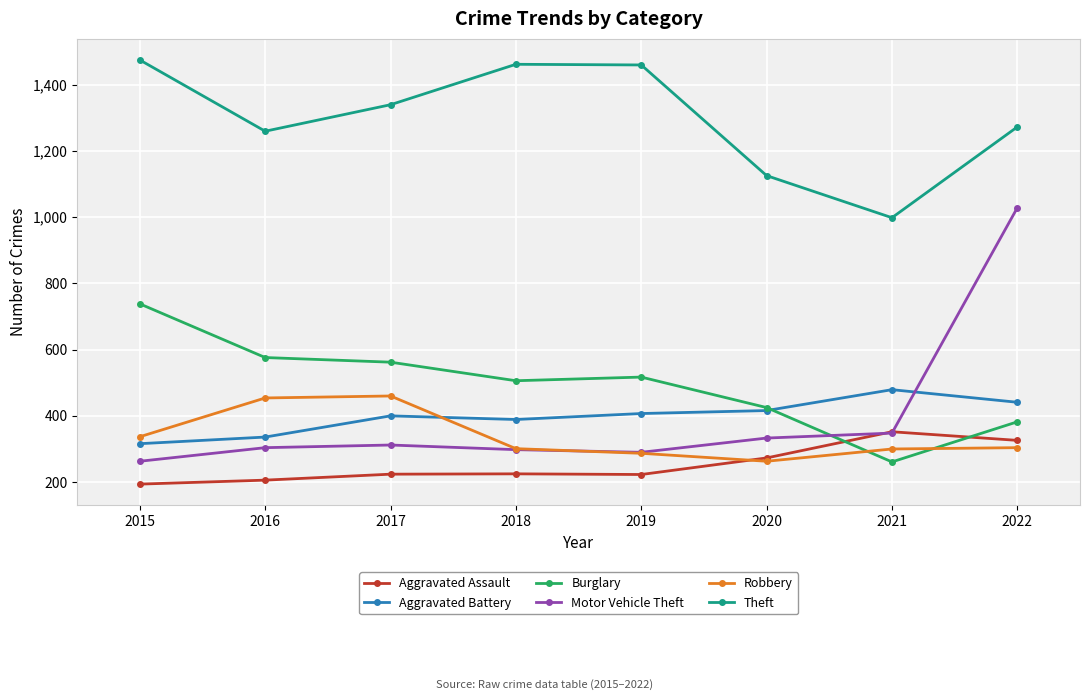

How many categories are shown in the chart?

8